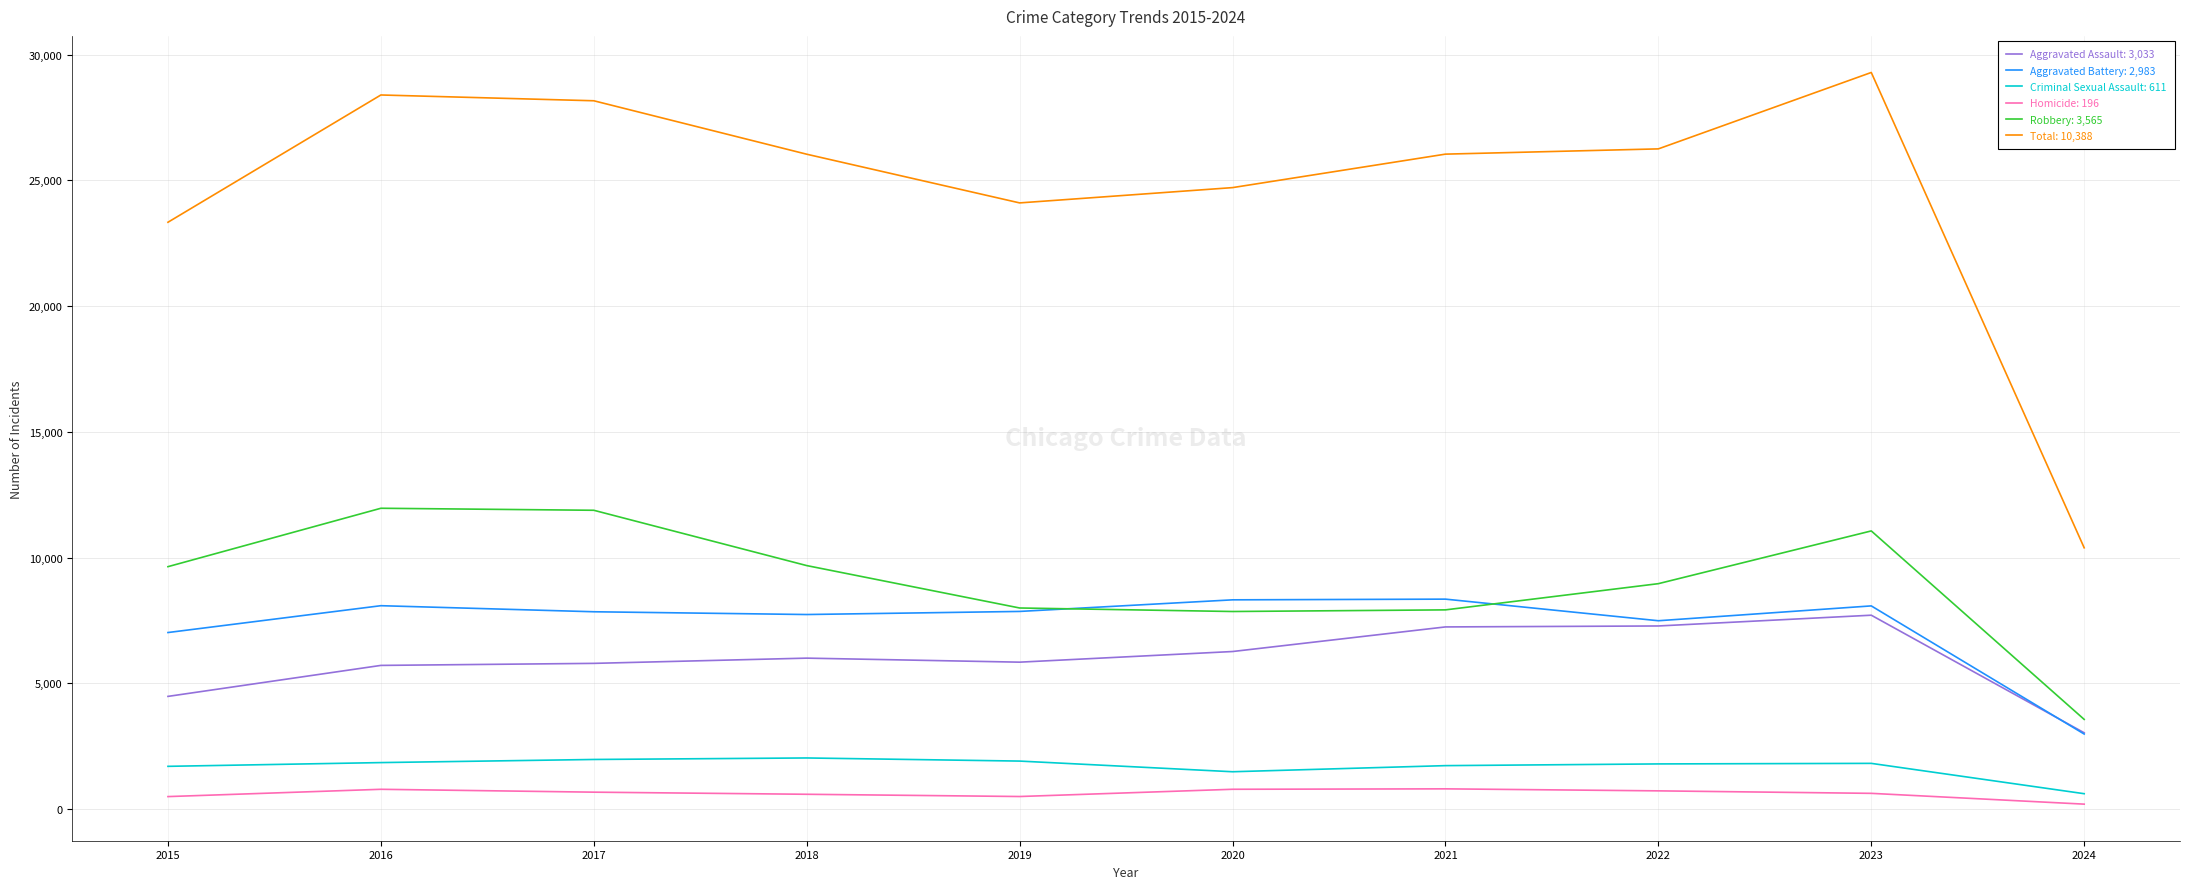

What is the maximum value shown in the chart?

29287